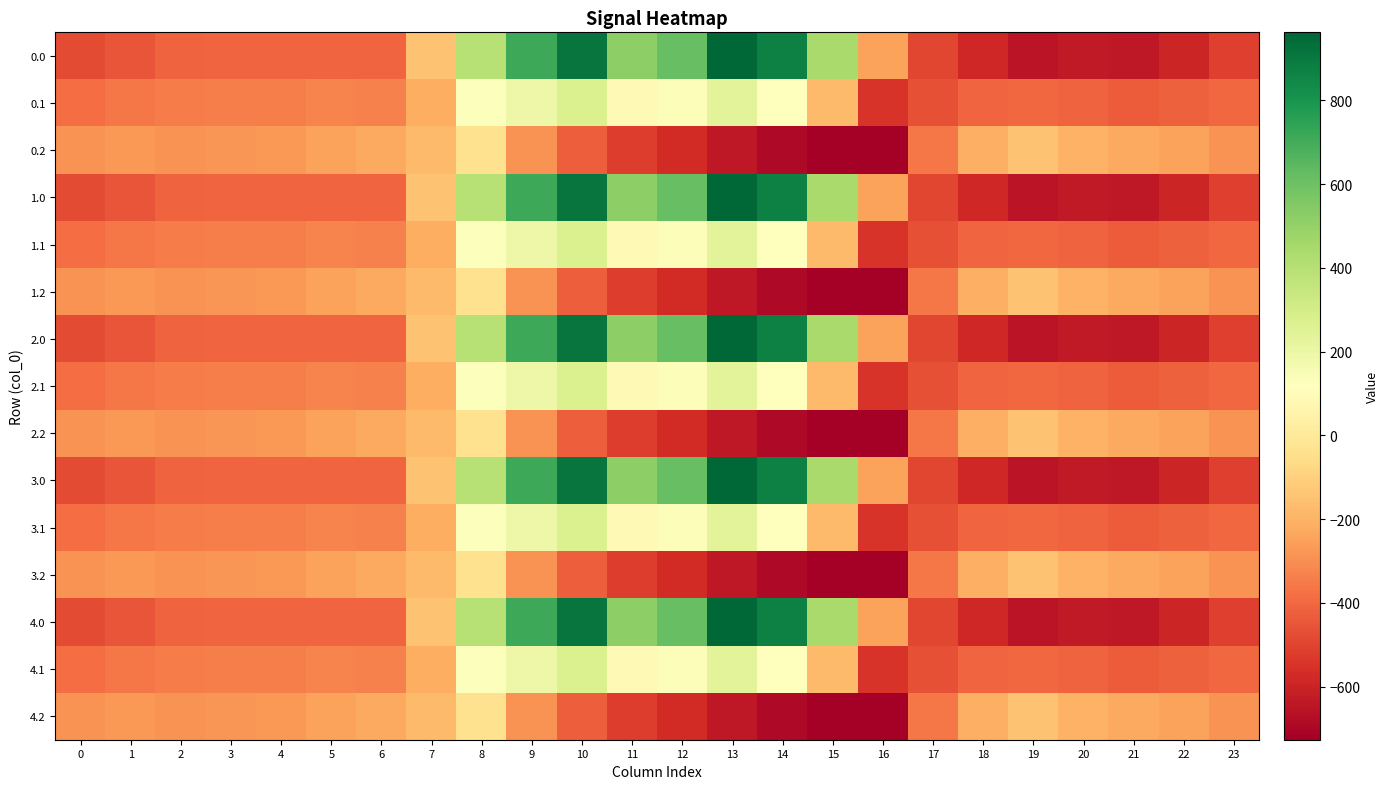

How many data points does each series have?

24